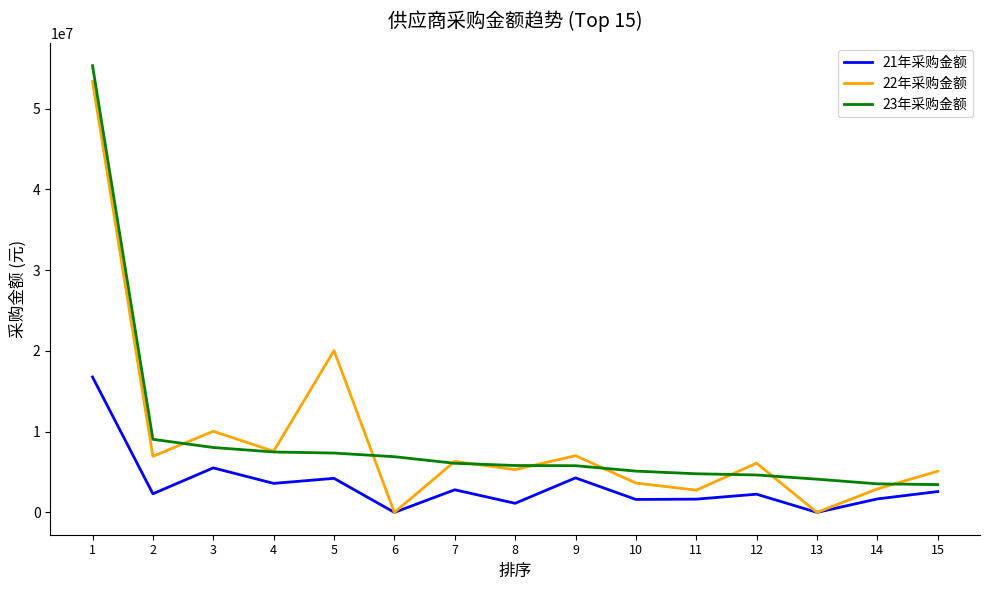

What is the greatest value displayed?

55328178.8